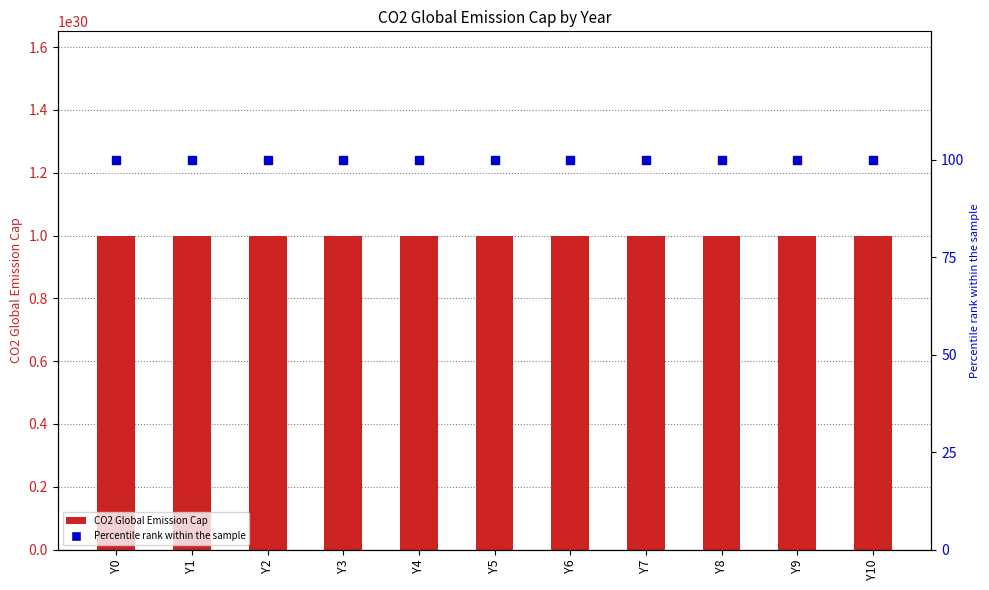

Which series contains the highest Y value?

CO2 Global Emission Cap